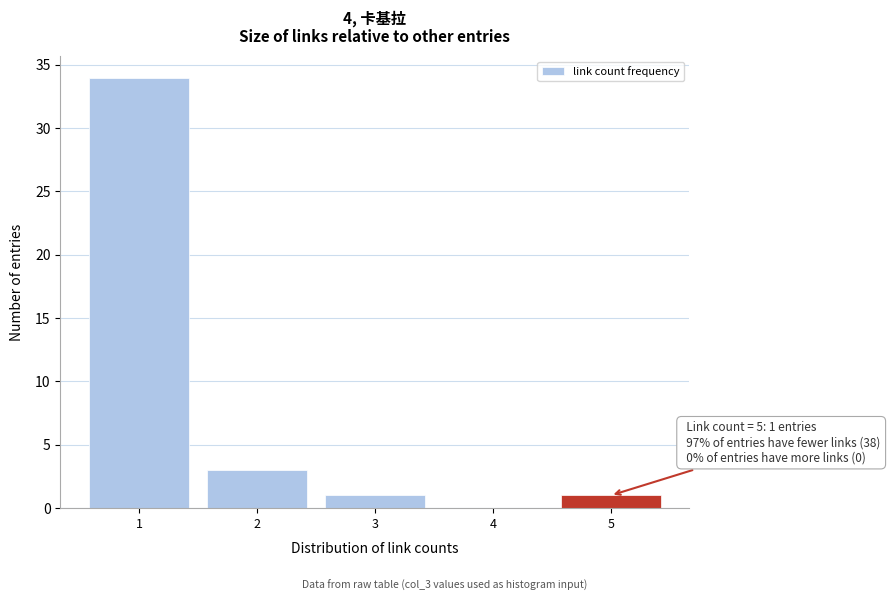

Reading right to left, transcribe all the data shown in this chart.

5=1	4=0	3=1	2=3	1=34